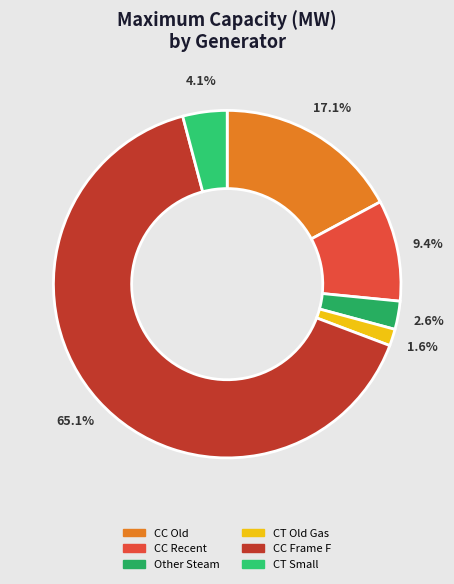

How many slices are in this pie chart?

6